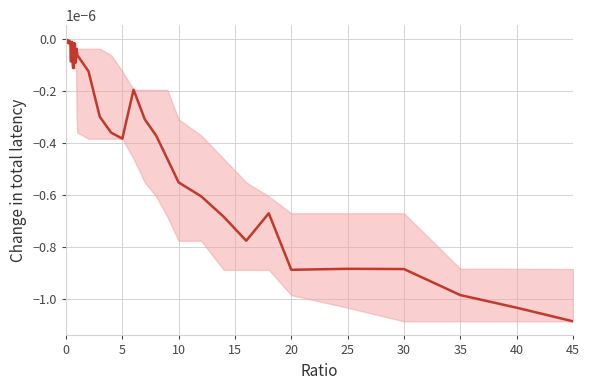

True or false: the data shows -0.0 at 26.

False